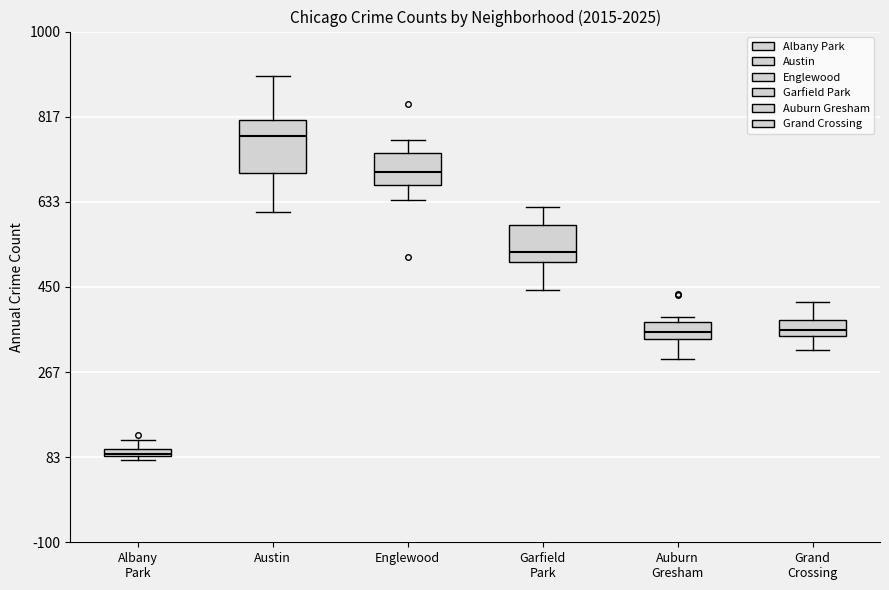

Where does the median line of the box for Austin sit on the y-axis? The values are not printed on the chart, so give them approximately, as read against the axis.

780